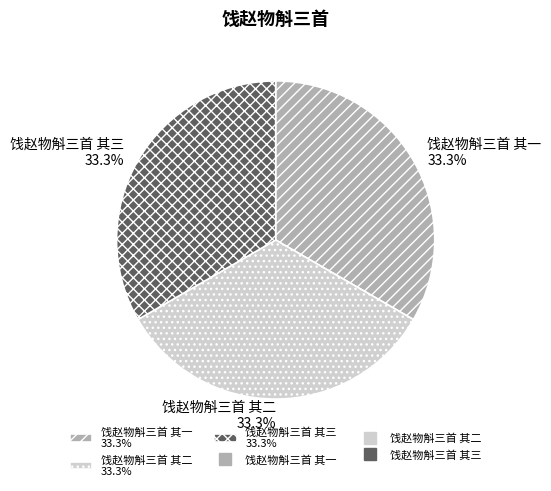

Is the sum of 饯赵物斛三首 其二 and 饯赵物斛三首 其一 greater than half?

Yes